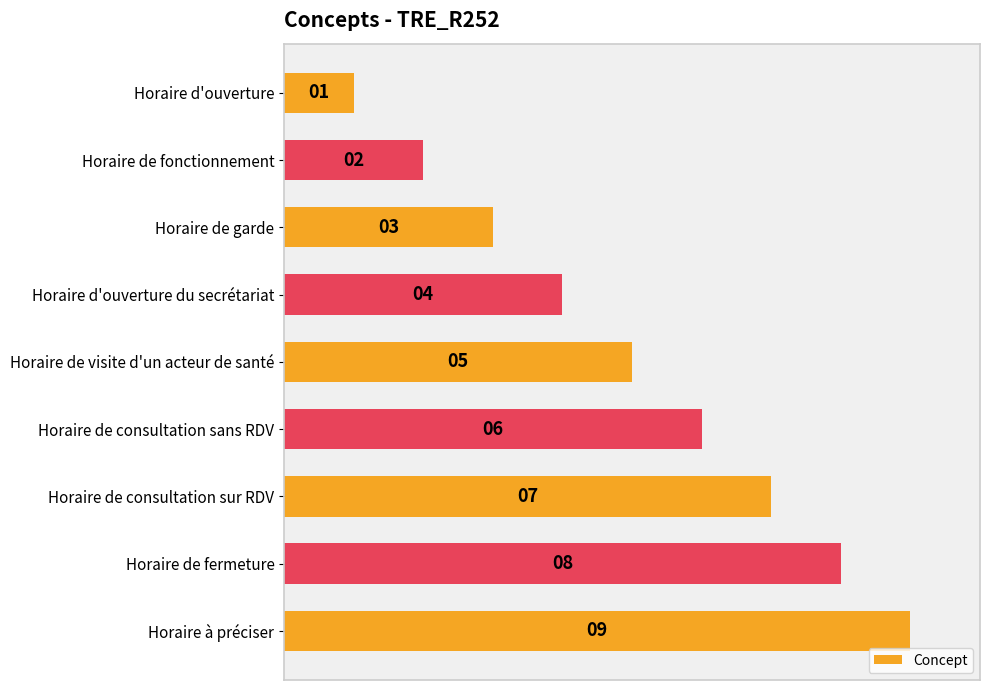

What is the difference between the second highest and minimum values?

7